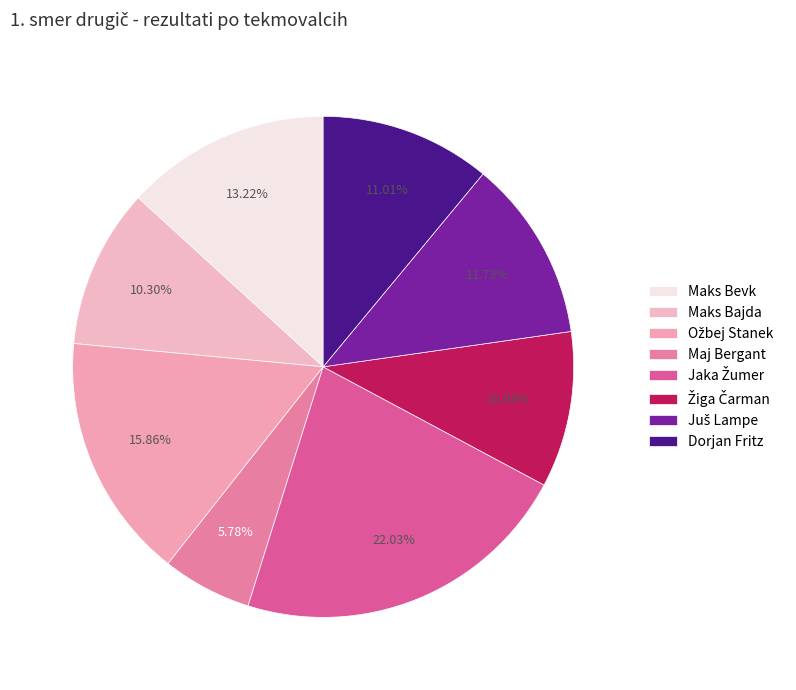

Count the number of slices in the pie.

8